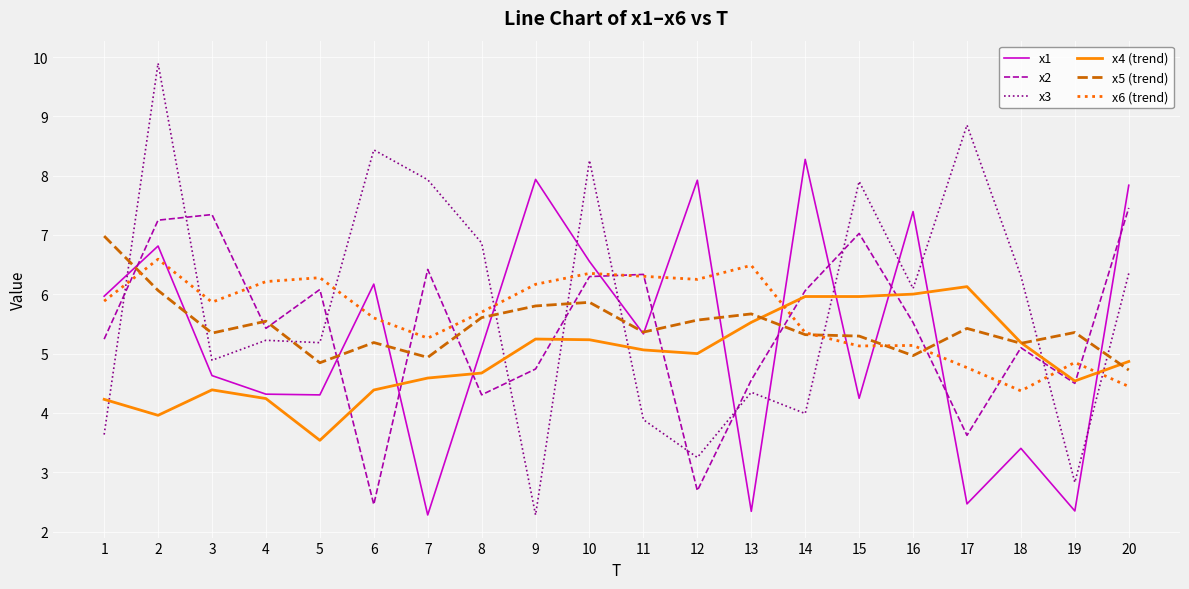

Rank the series at 17 from highest to lowest value.

x3, x4 (trend), x5 (trend), x6 (trend), x2, x1